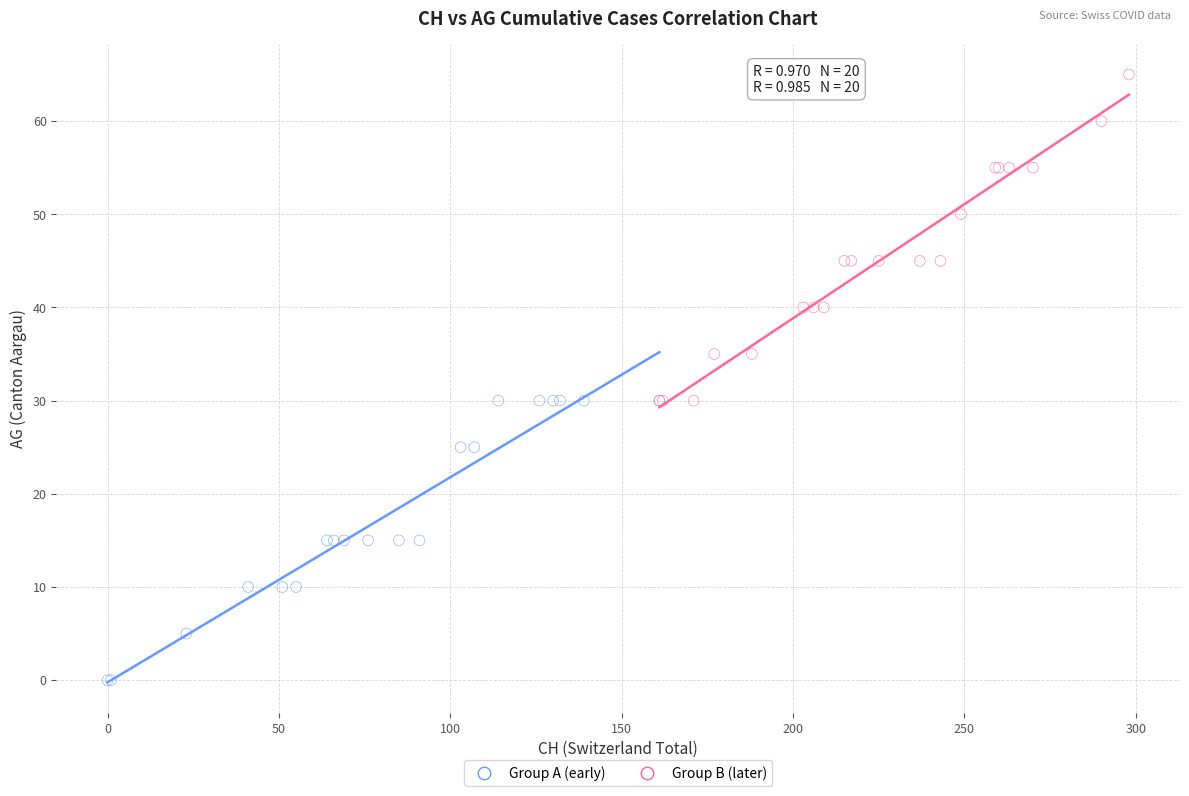

Which series has the widest spread of Y values?

Group B (later)